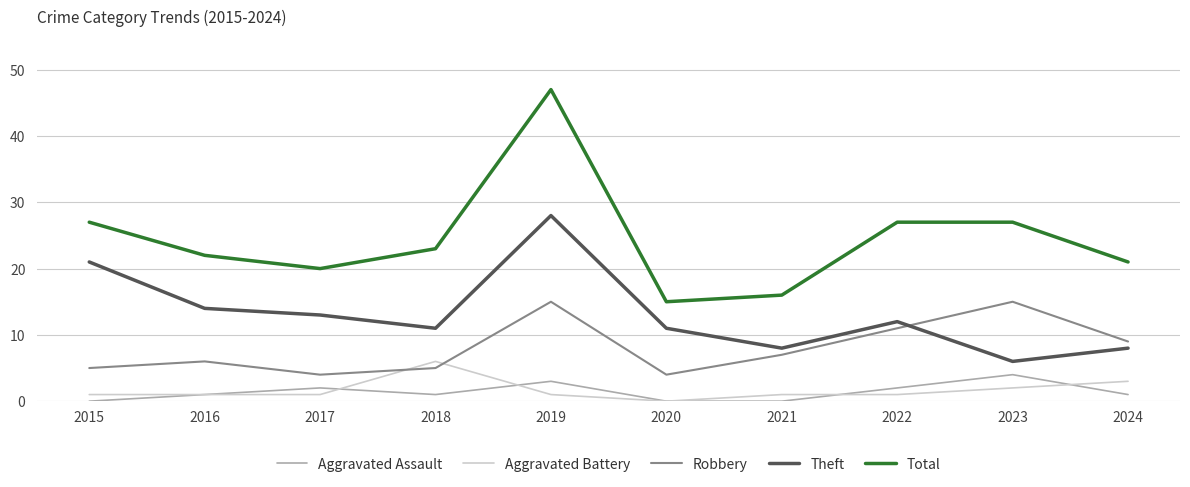

Where is the first local maximum for Robbery?

2016